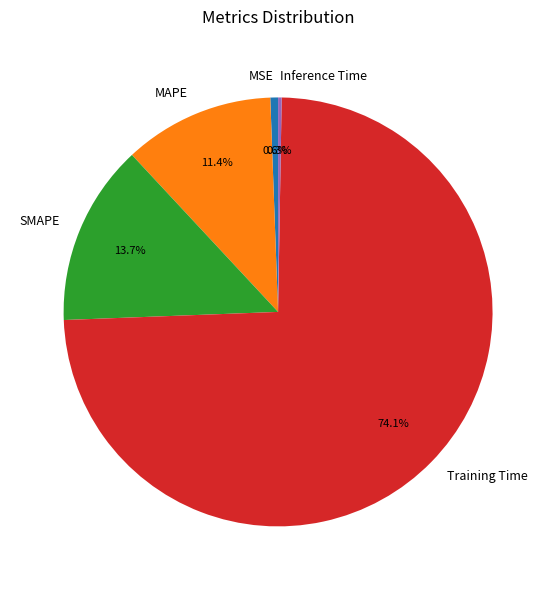

To the nearest percent, what portion does MSE represent?

1%